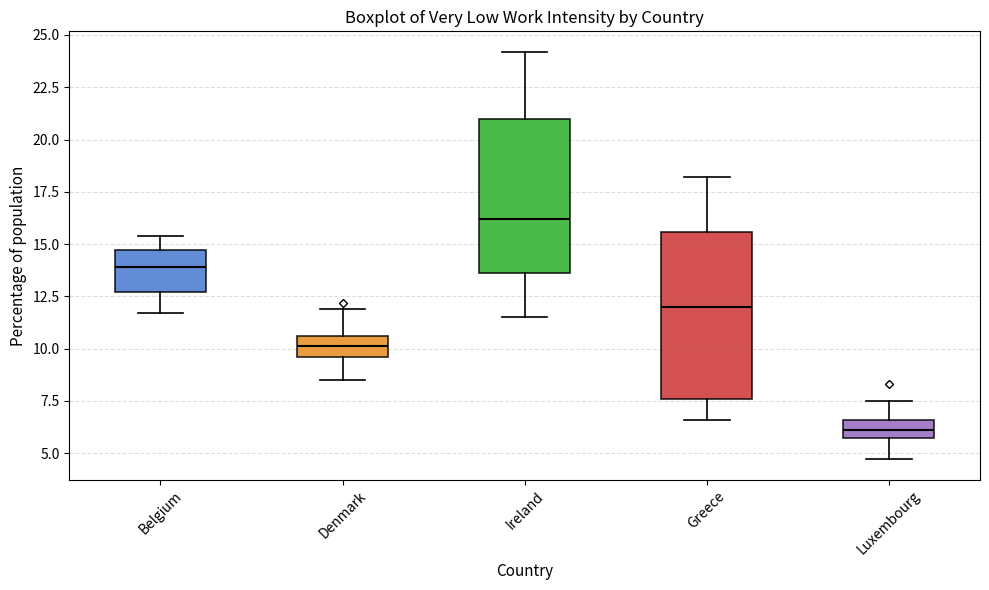

Reading left to right, read every box against the y-axis: the position of its median line, the range the box covers, and the ends of its whiskers. The values are not printed on the chart, so give them approximately, as read against the axis.

Belgium: median 14.0, box 12.5 to 14.5, whiskers 11.5 to 15.5
Denmark: median 10.0, box 9.5 to 10.5, whiskers 8.5 to 12.0
Ireland: median 16.0, box 13.5 to 21.0, whiskers 11.5 to 24.0
Greece: median 12.0, box 7.5 to 15.5, whiskers 6.5 to 18.0
Luxembourg: median 6.0, box 5.5 to 6.5, whiskers 4.5 to 7.5